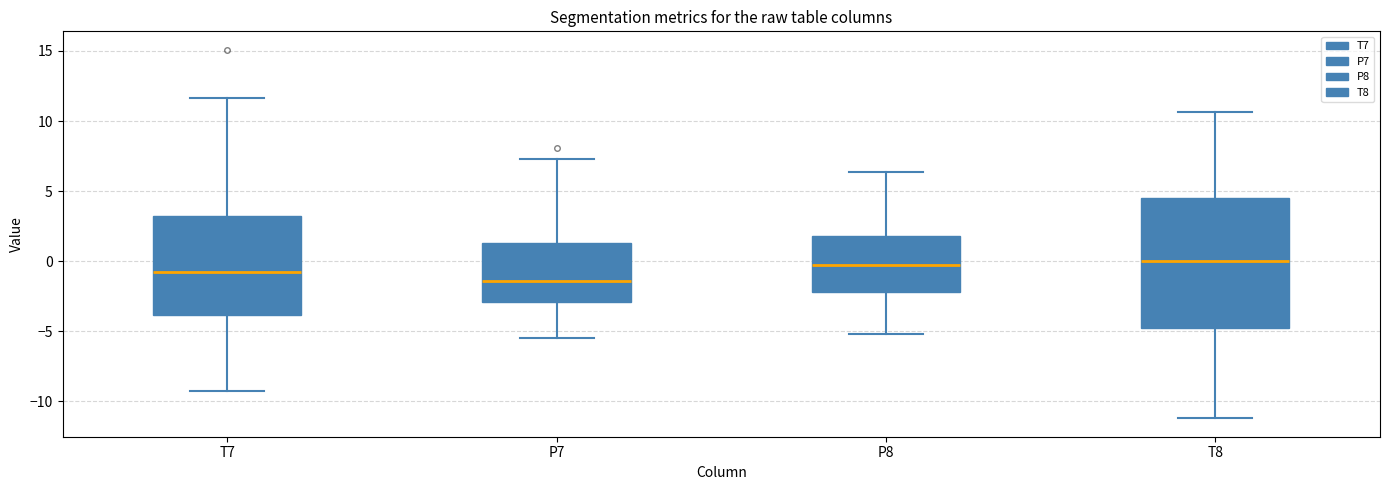

Reading left to right, read every box against the y-axis: the position of its median line, the range the box covers, and the ends of its whiskers. The values are not printed on the chart, so give them approximately, as read against the axis.

T7: median -1.0, box -4.0 to 3.0, whiskers -9.5 to 11.5
P7: median -1.5, box -3.0 to 1.5, whiskers -5.5 to 7.5
P8: median -0.5, box -2.0 to 2.0, whiskers -5.0 to 6.5
T8: median 0.0, box -5.0 to 4.5, whiskers -11.0 to 10.5